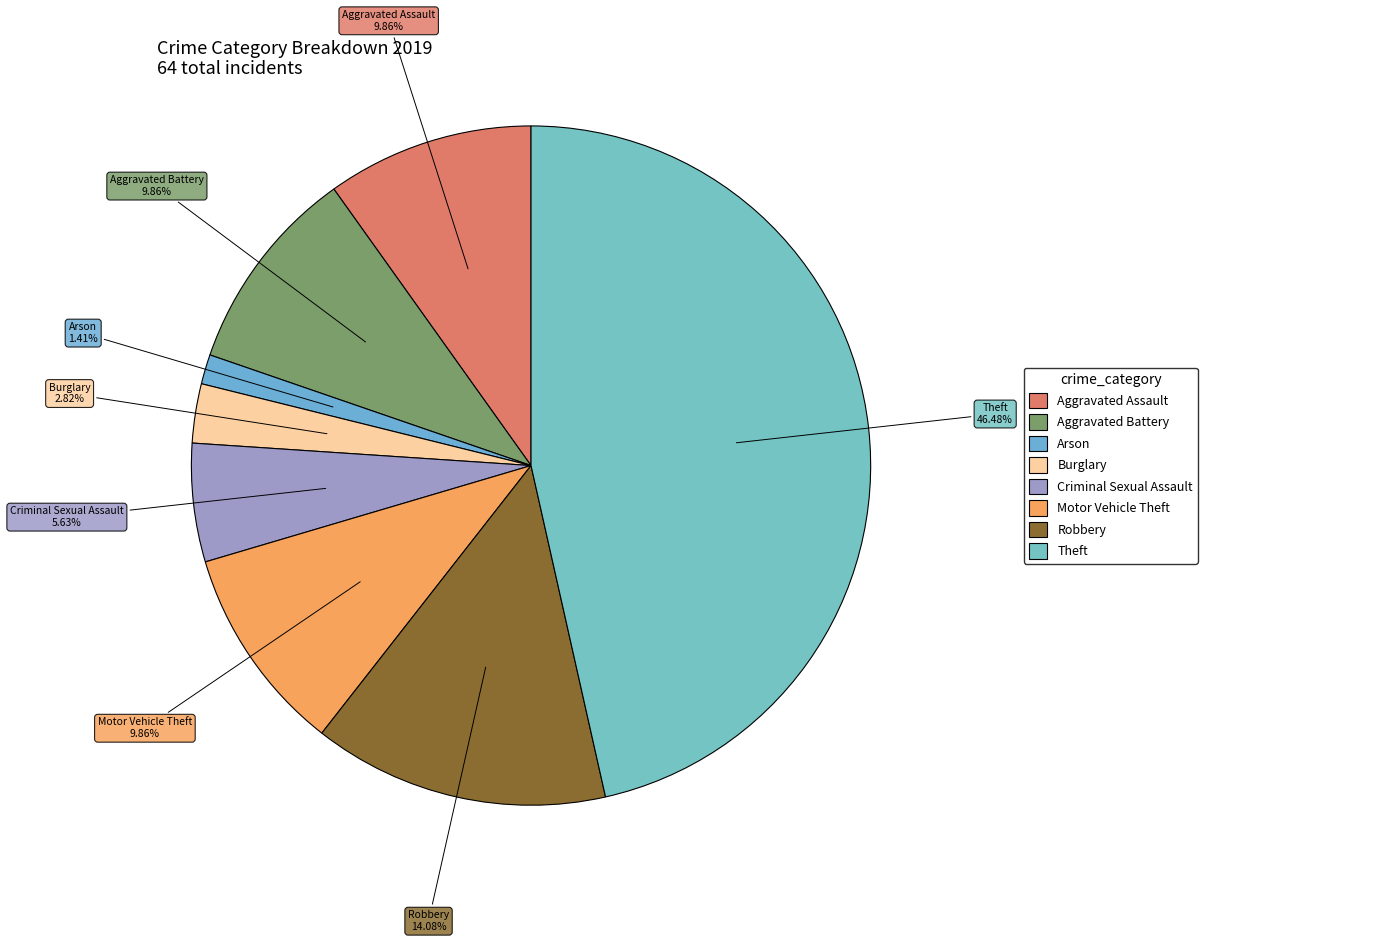

Which slice is the smallest?

Arson